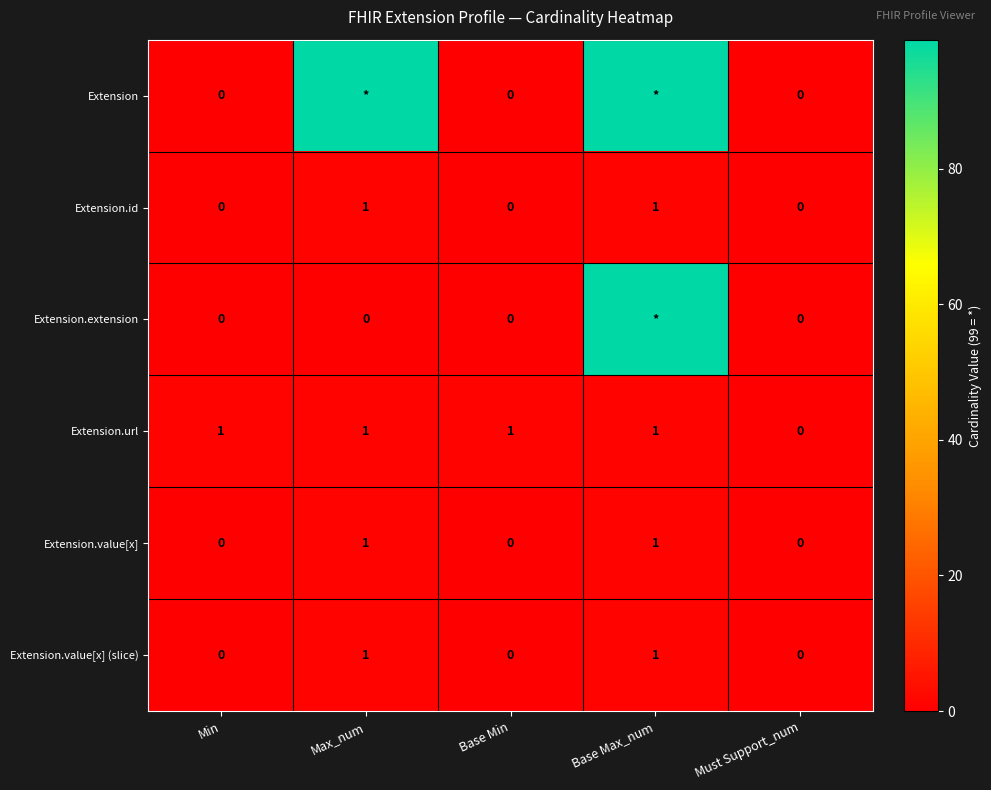

Which series changed the most between Base Min and Must Support_num?

Extension.url